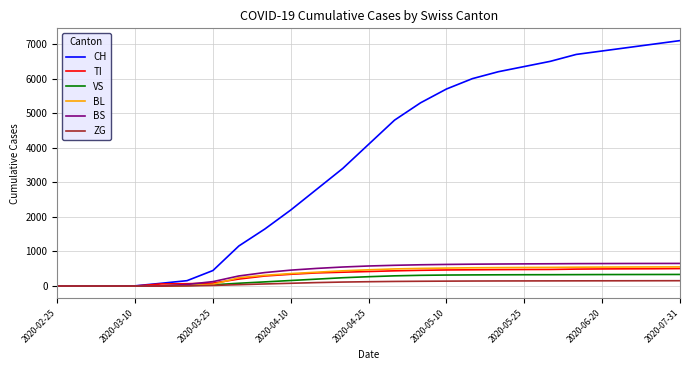

Which series has the largest range (max minus min)?

CH